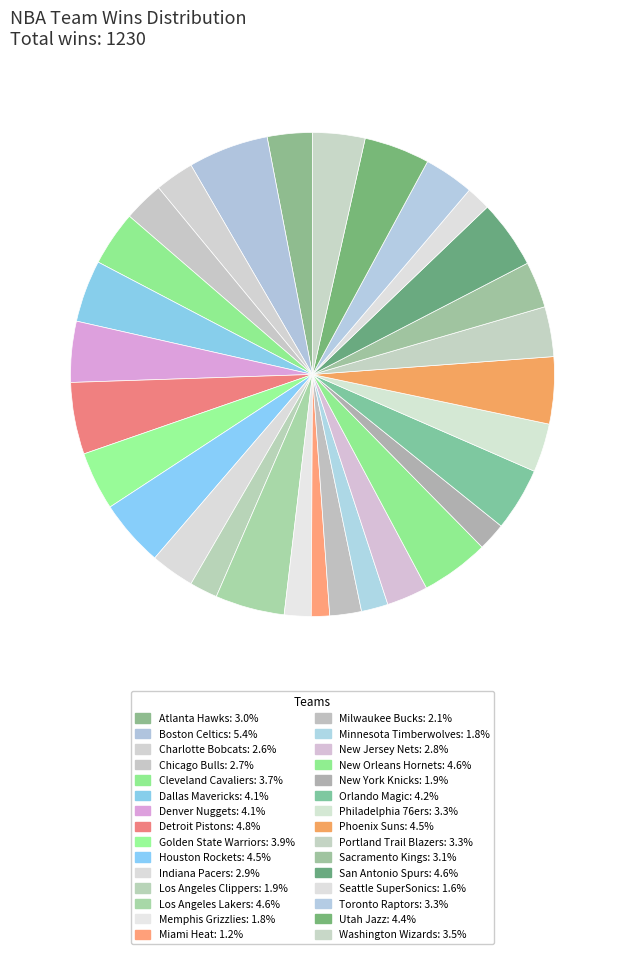

True or false: Charlotte Bobcats accounts for 16% of the total.

False